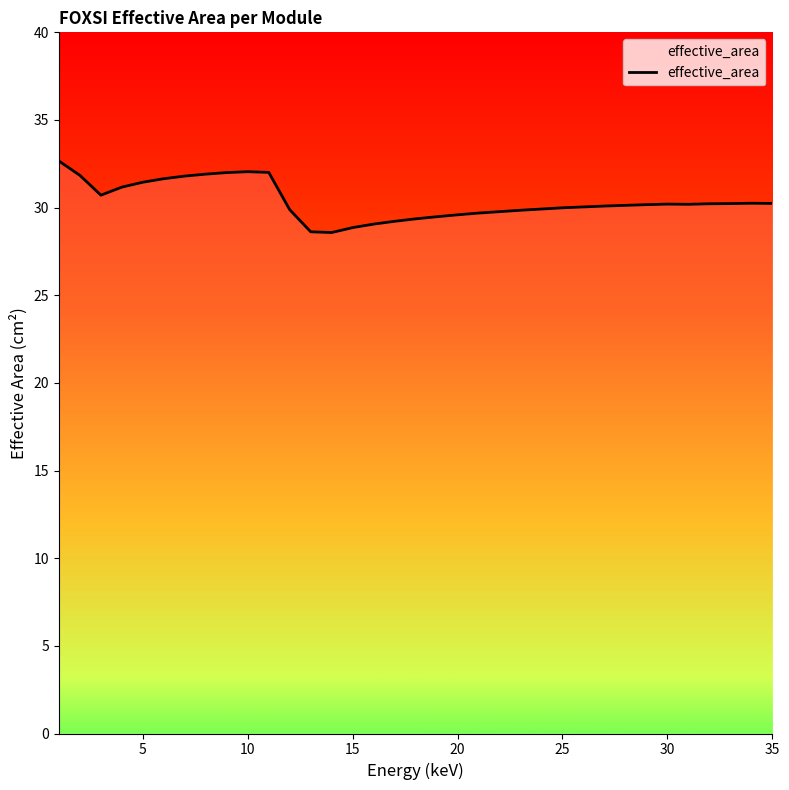

What is the greatest value displayed?

32.7